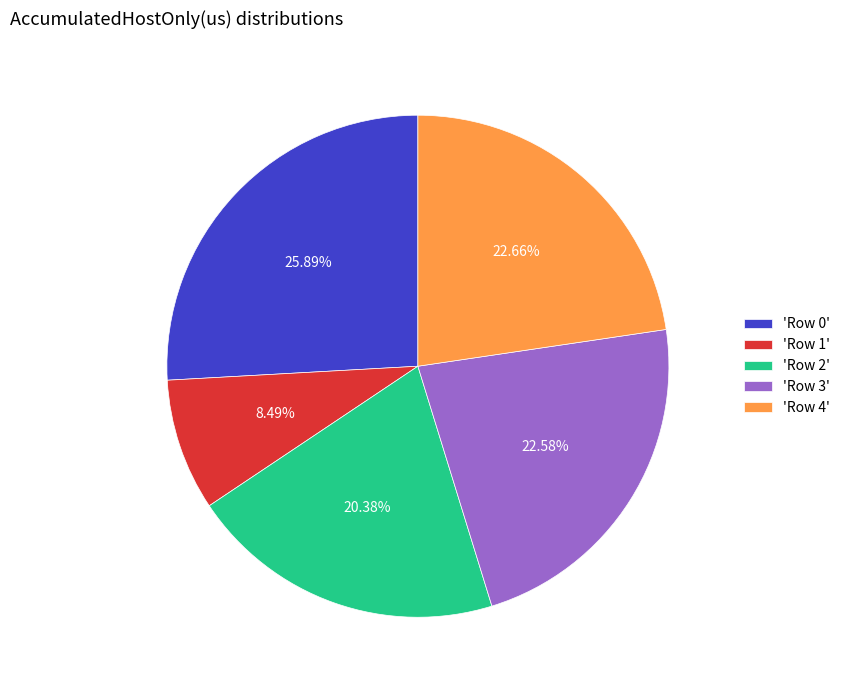

To the nearest percent, what is the difference between the largest and smallest slice percentages?

17%